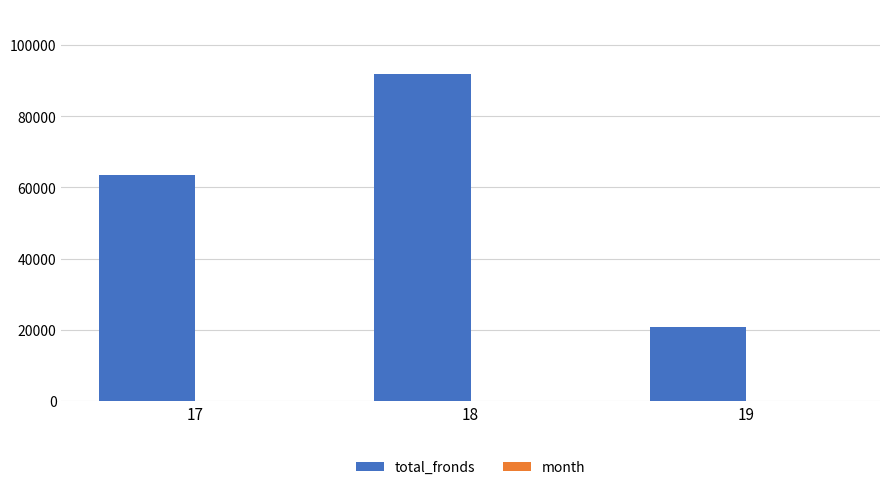

What is the highest value of the total_fronds series?

91719